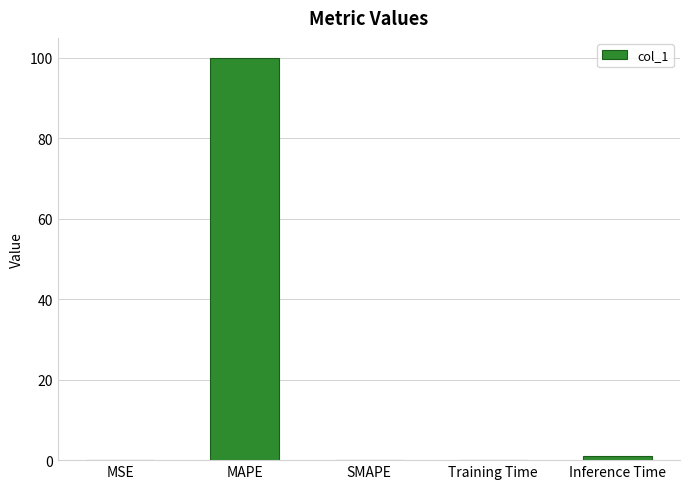

Does the chart contain stacked bars?

No